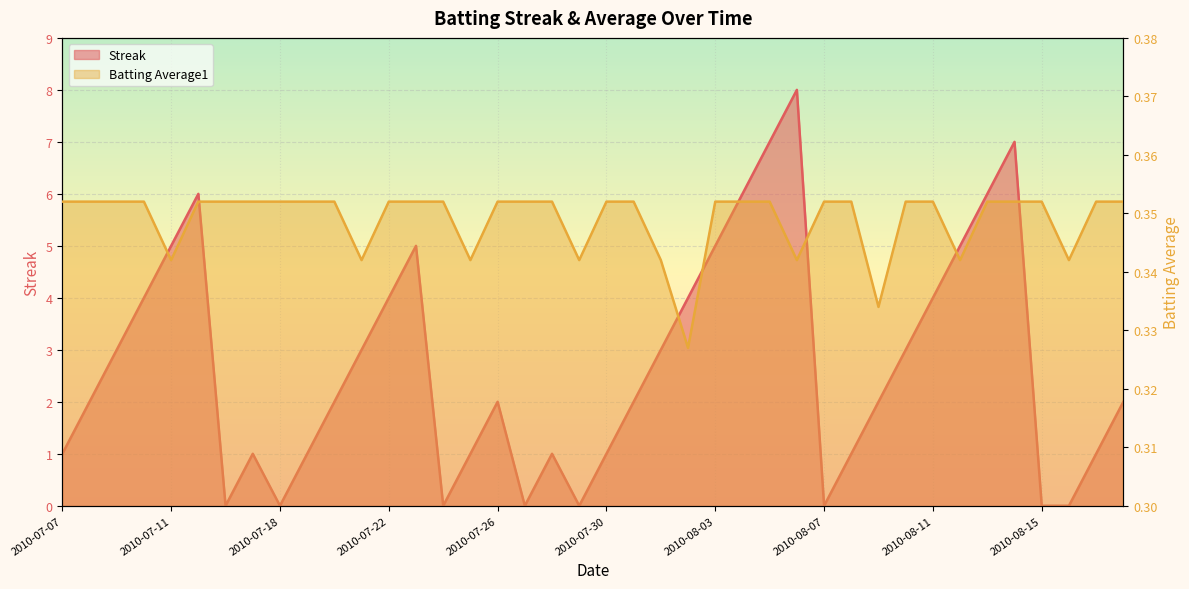

What is the sum of all Streak values?

108.0